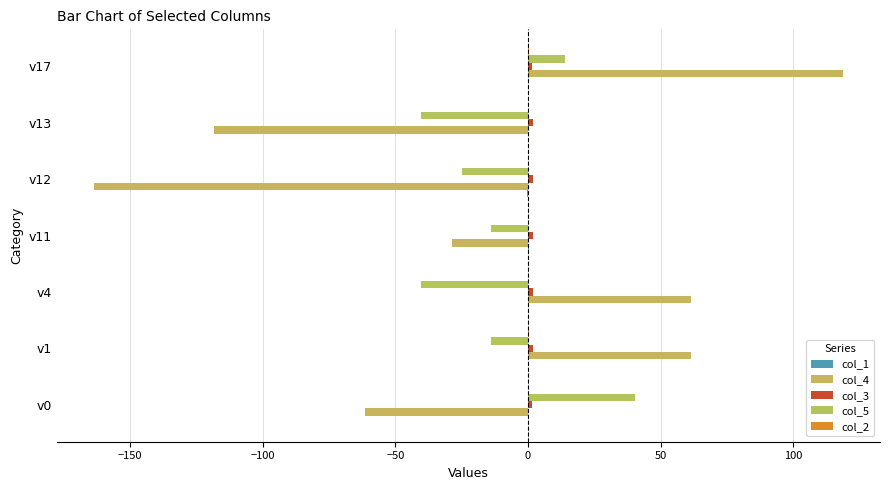

Rank the series by their maximum value, from lowest to highest.

col_1, col_2, col_3, col_5, col_4